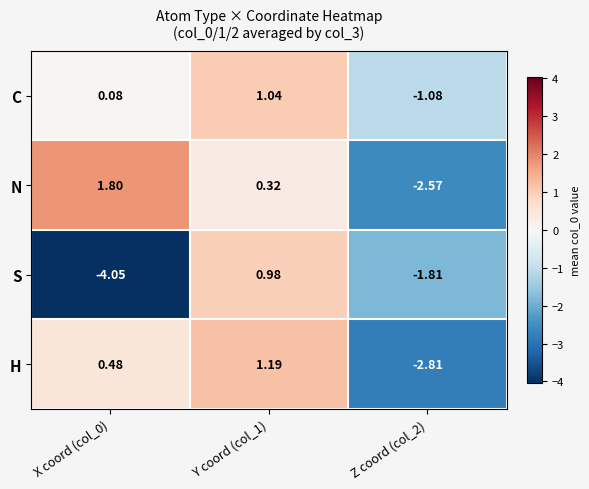

Which series has the largest total across all categories?

C